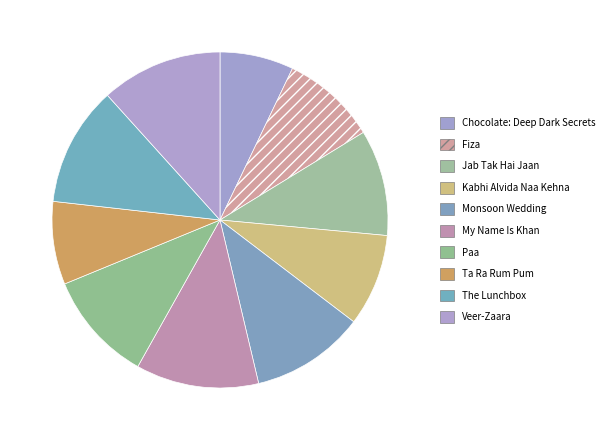

To the nearest percent, what portion does Kabhi Alvida Naa Kehna represent?

9%